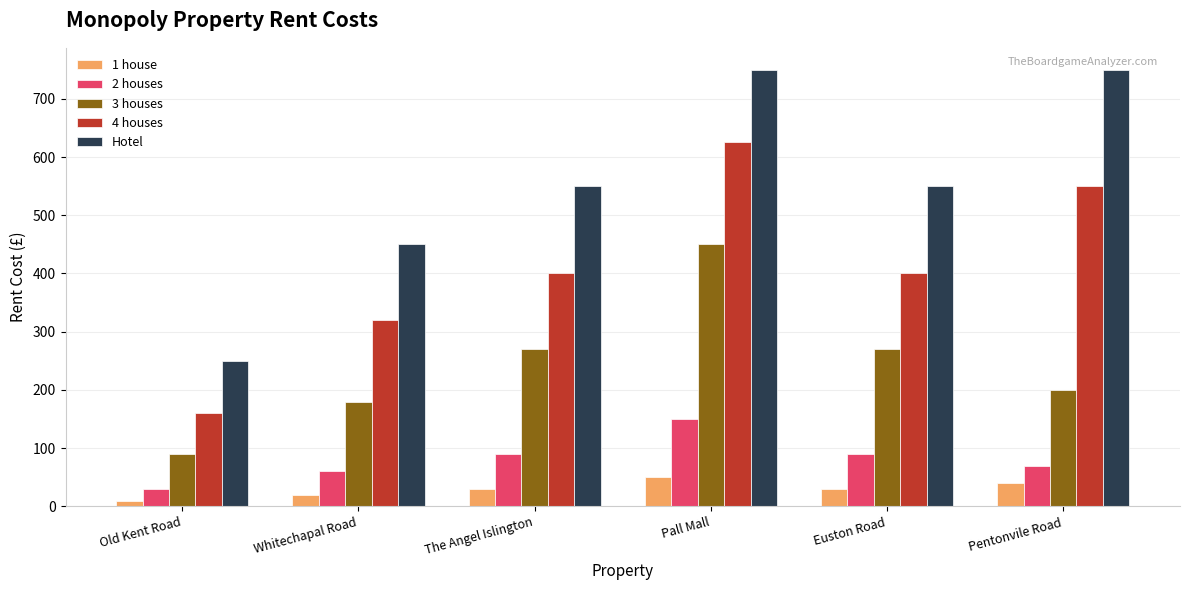

At Euston Road, list the series in order from smallest to largest.

1 house, 2 houses, 3 houses, 4 houses, Hotel